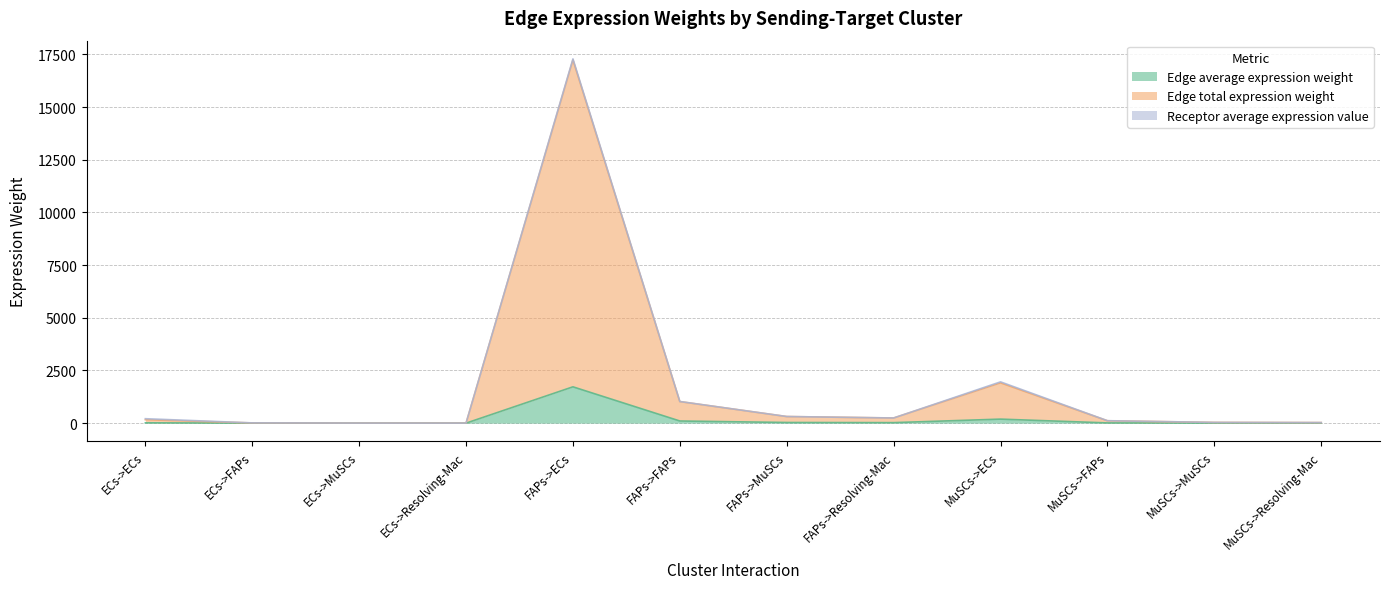

What is the difference between the Edge average expression weight values at FAPs->ECs and MuSCs->FAPs?

1712.9